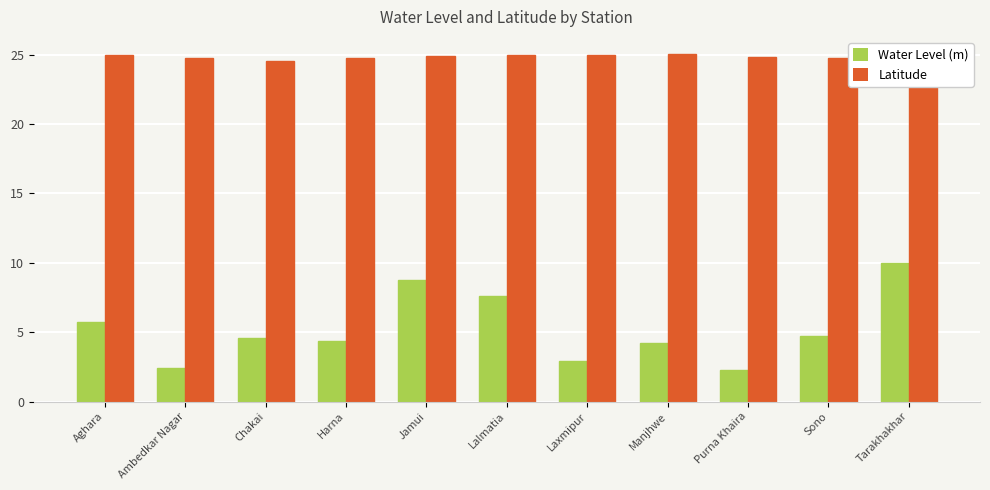

List the series in order of their overall mean, lowest first.

Water Level (m), Latitude